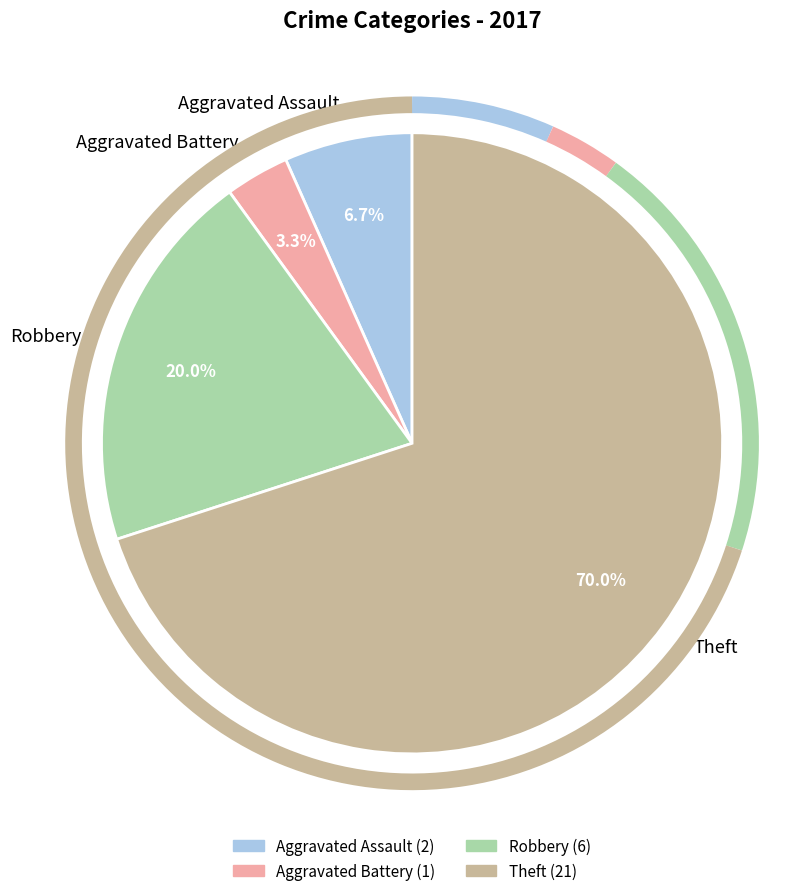

To the nearest percent, what is the combined percentage of Aggravated Battery and Robbery?

23%